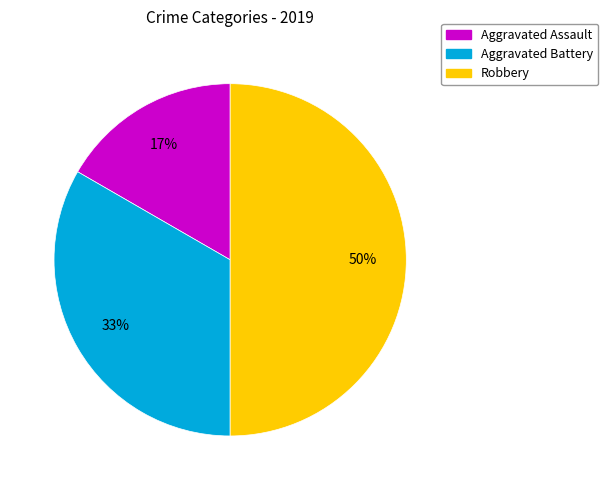

What percentage is the Robbery slice, to the nearest percent?

50%